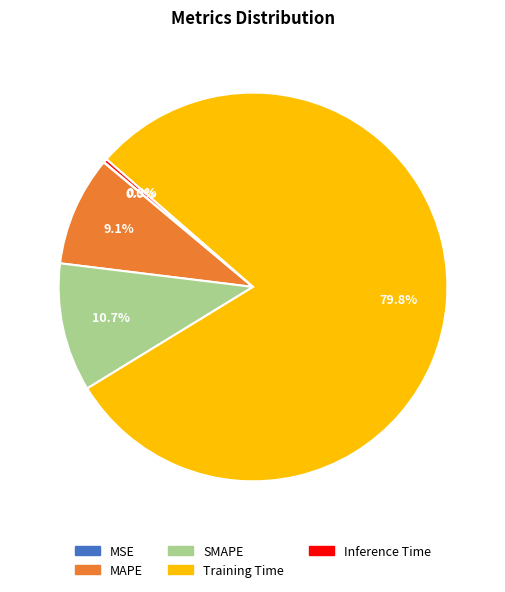

The Training Time slice represents 65% of the pie. True or false?

False